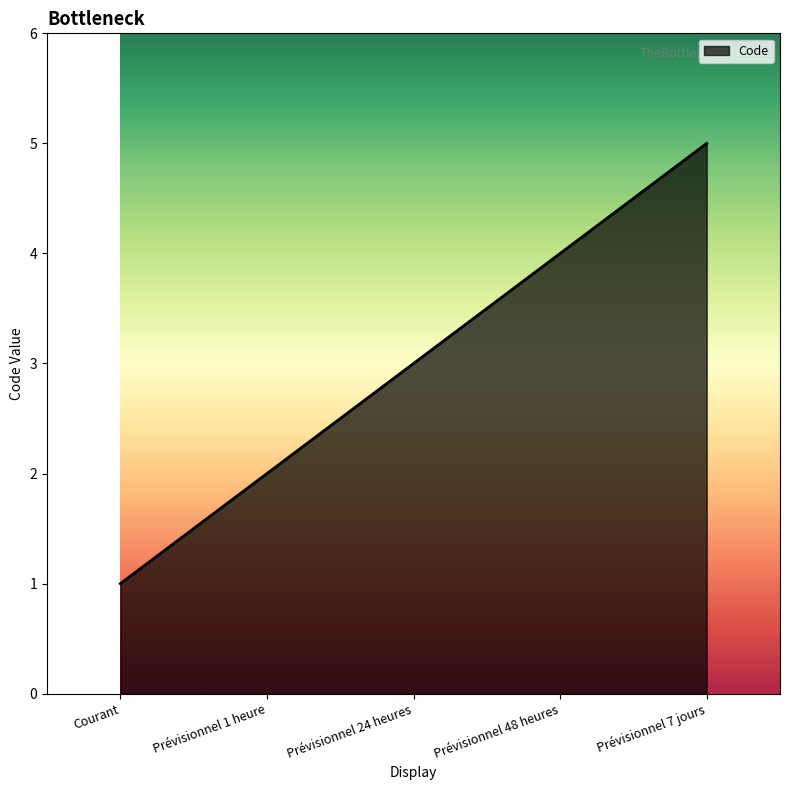

How many lines are shown in the chart?

1